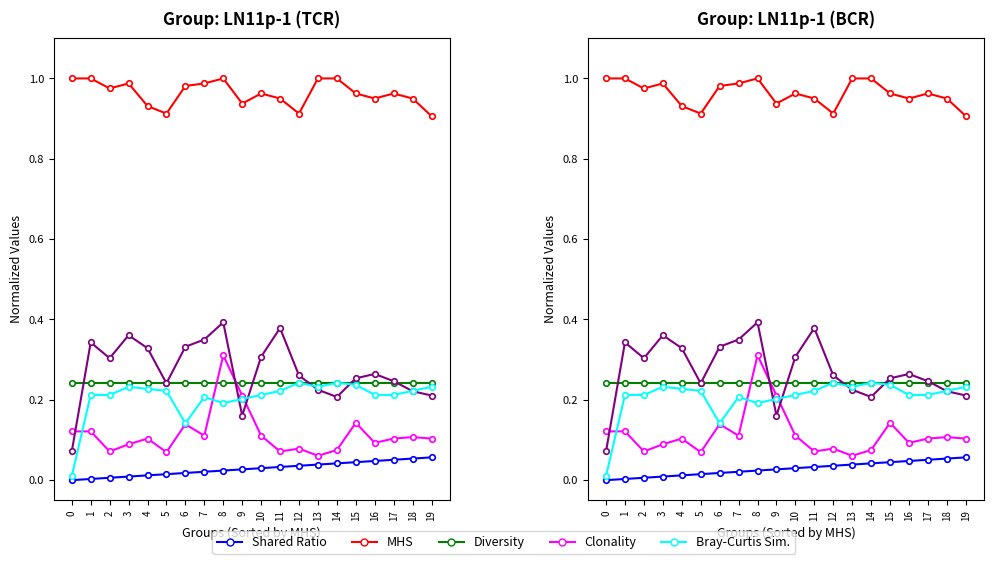

What is the difference between the maximum and minimum values in the col_3 series?

0.3